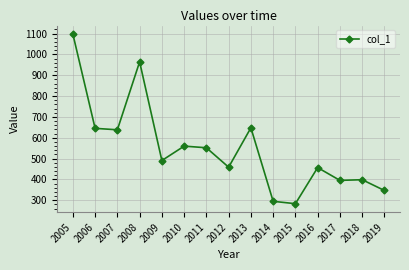

Approximately how many times larger is the value at 2013 compared to 2005?

0.6